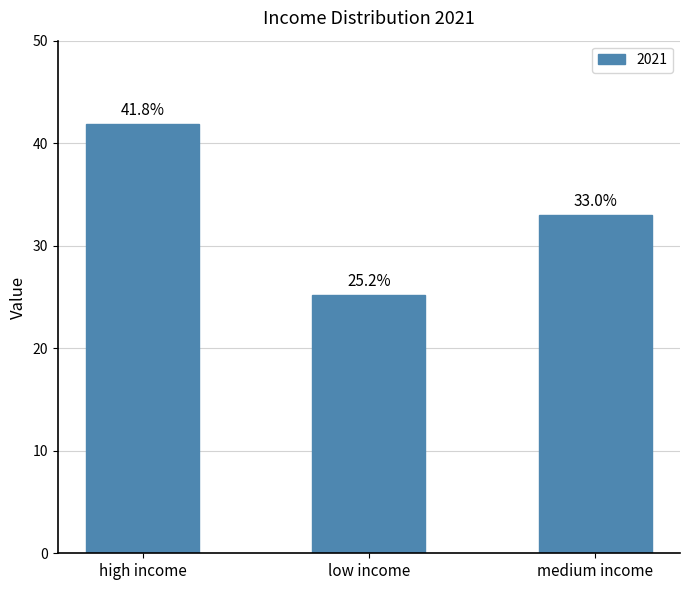

What value does the data have at high income?

41.8